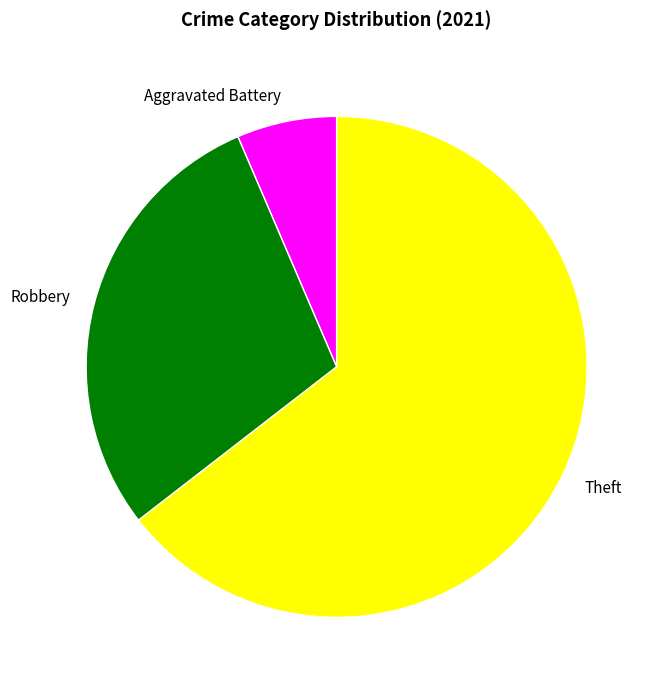

Is the sum of Theft and Robbery greater than half?

Yes